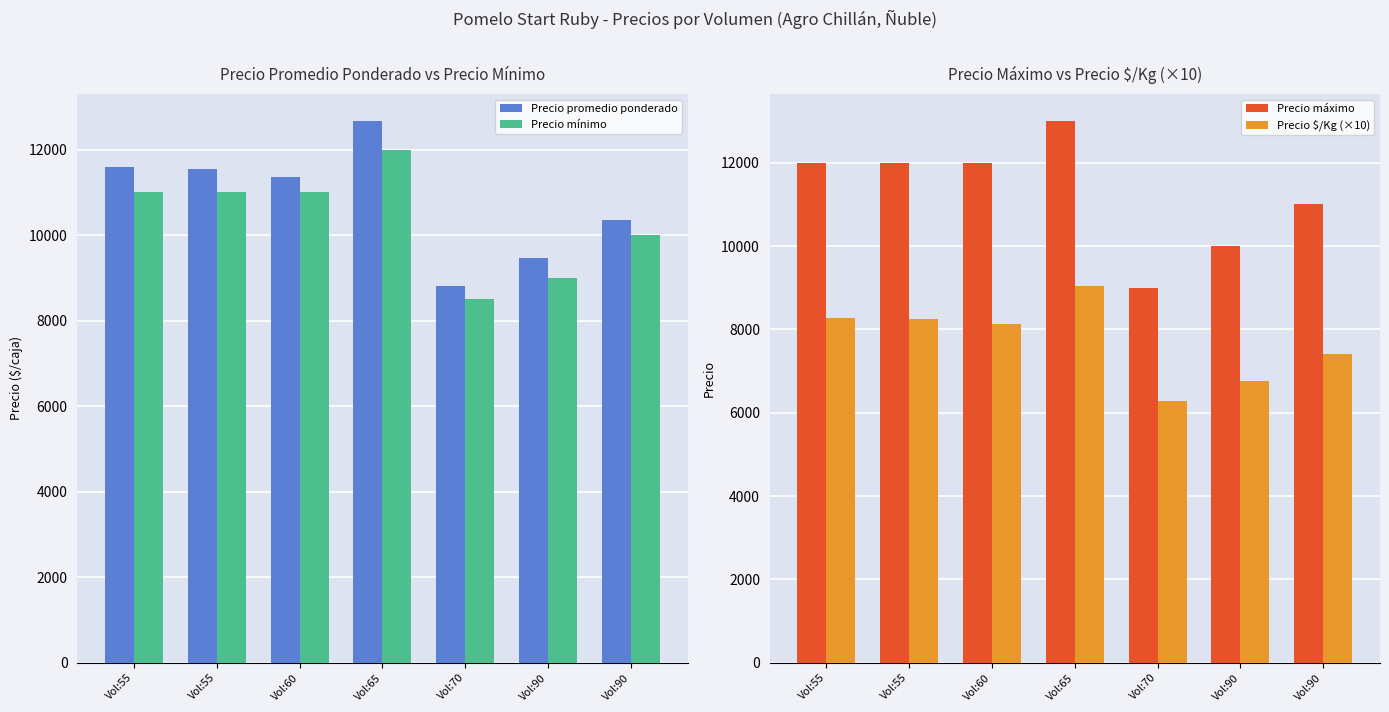

What is the difference between the maximum and minimum values in the Precio mínimo series?

3500